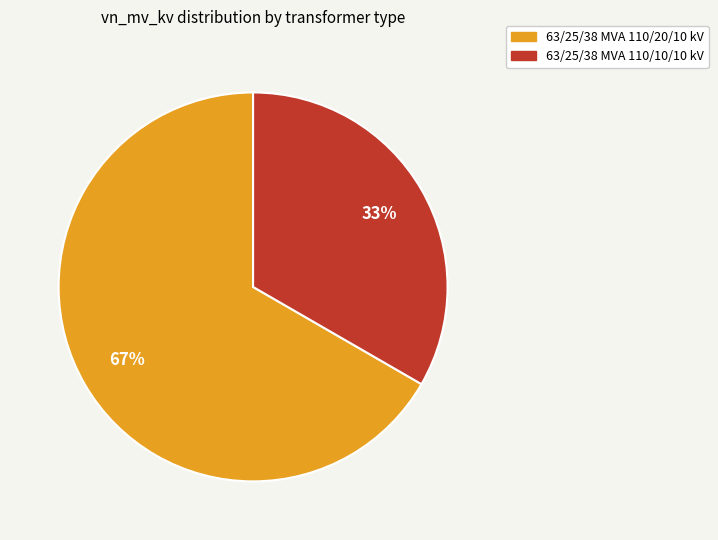

Which has a higher value, 63/25/38 MVA 110/20/10 kV or 63/25/38 MVA 110/10/10 kV?

63/25/38 MVA 110/20/10 kV